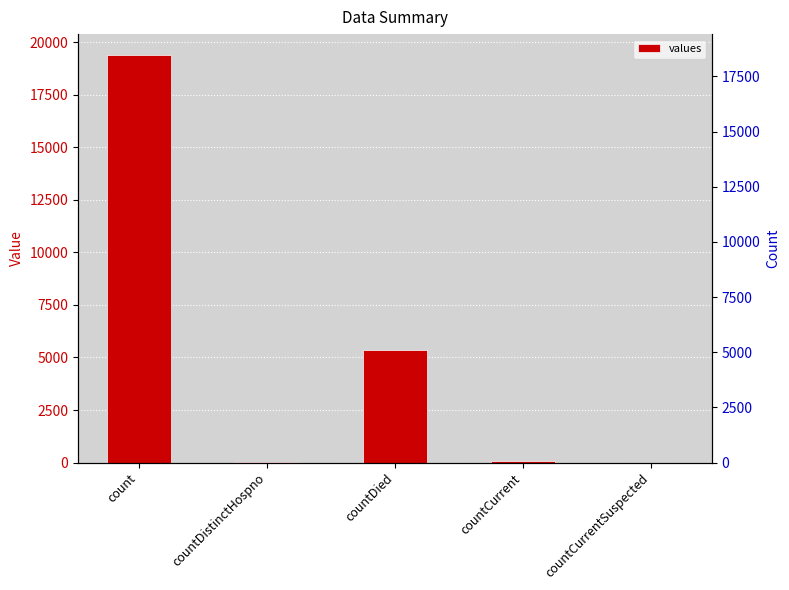

At which label does the data first exceed 60?

count